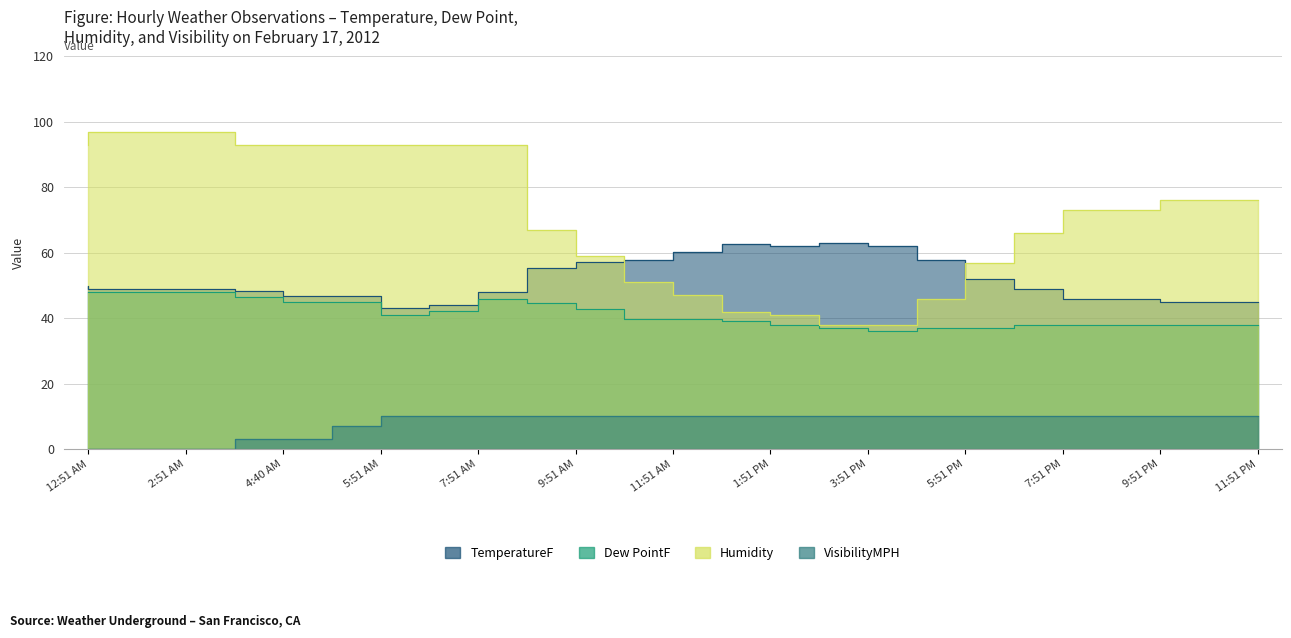

Which has a higher value, 8:51 AM or 10:51 AM?

10:51 AM